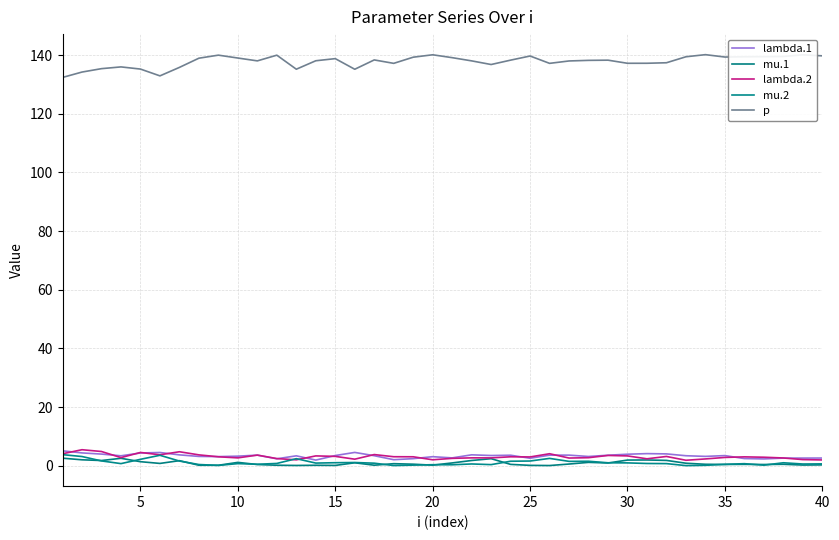

How many lines are shown in the chart?

5